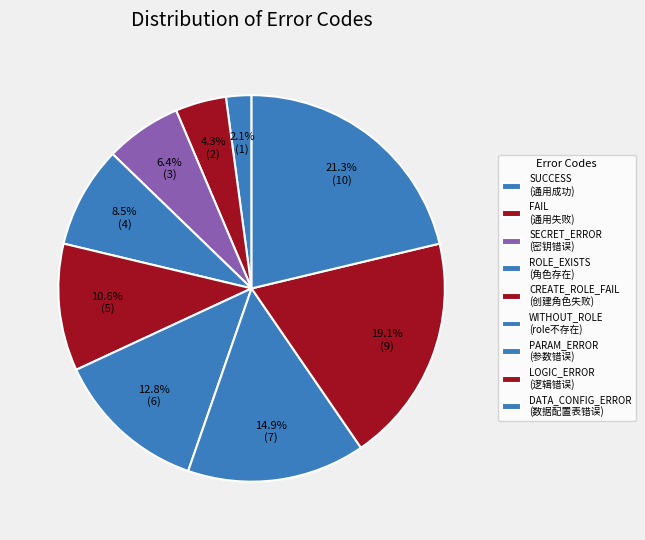

Which category has the biggest portion of the pie?

DATA_CONFIG_ERROR